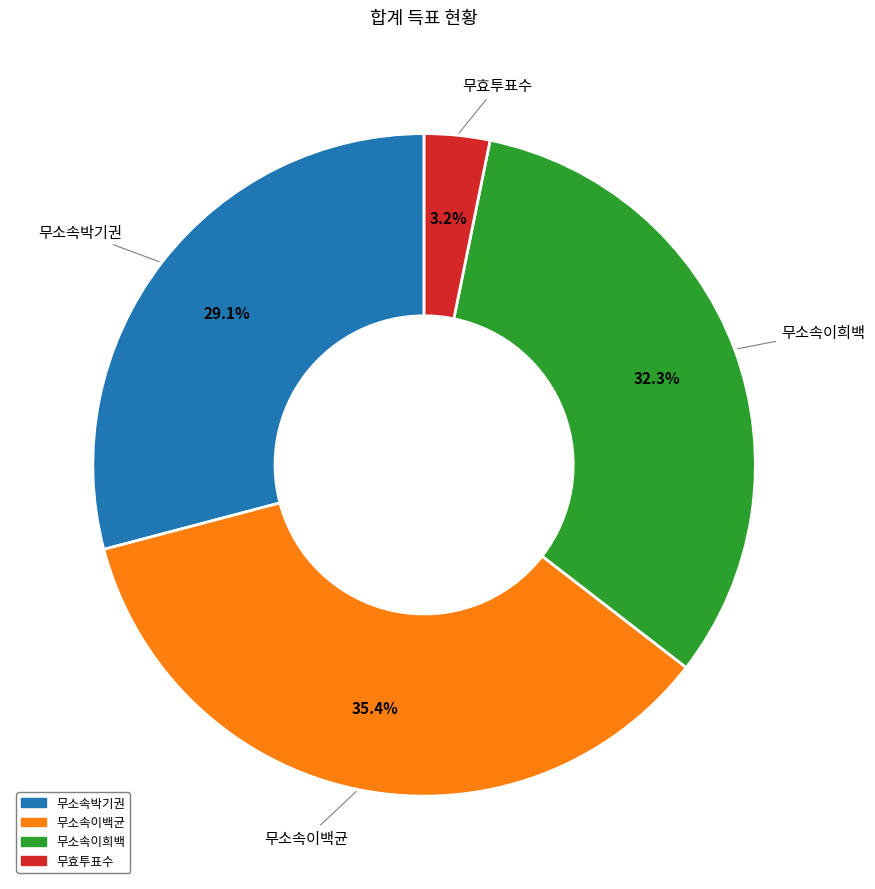

What percentage is the 무소속이희백 slice, to the nearest percent?

32%